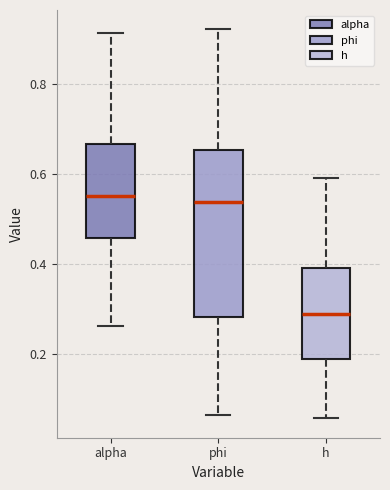

Where does the lower whisker of the box for phi end on the y-axis? The values are not printed on the chart, so give them approximately, as read against the axis.

0.06